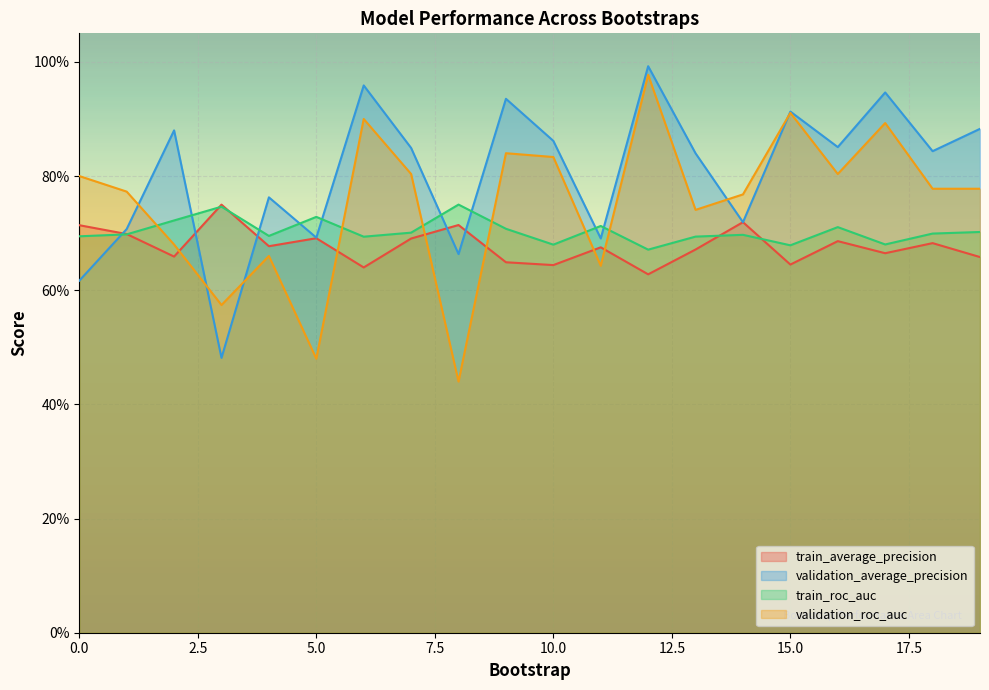

Which category has the highest value across all series?

12